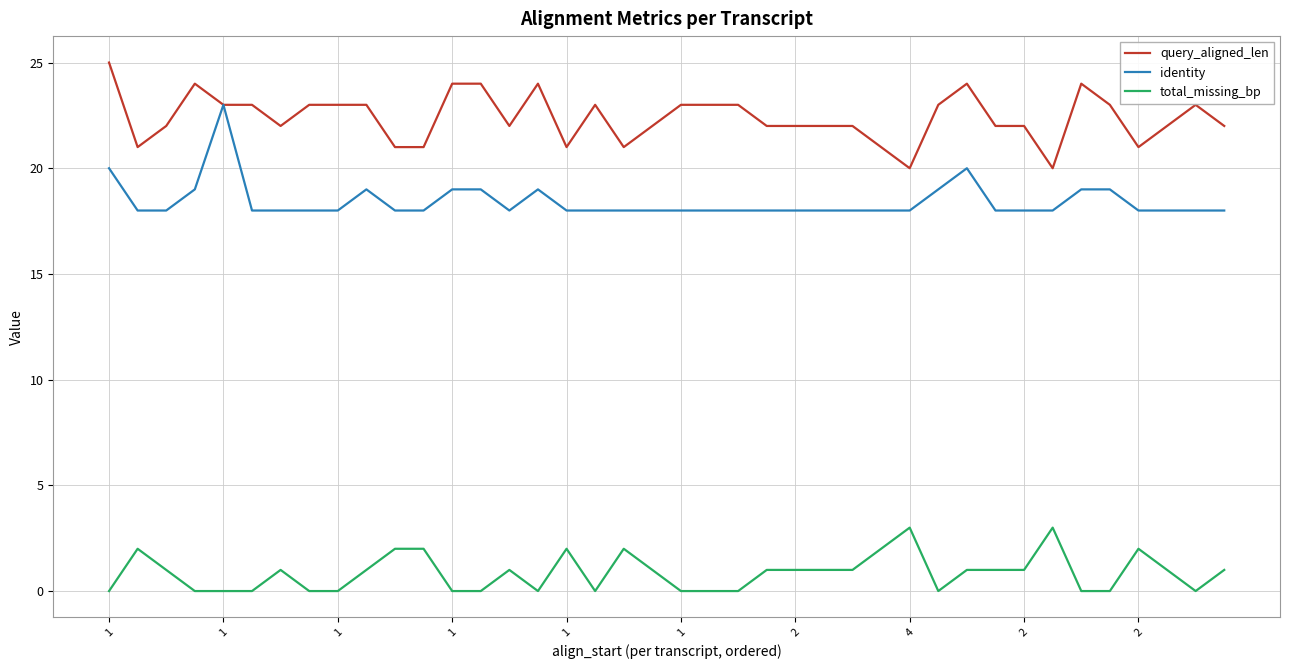

True or false: query_aligned_len and total_missing_bp cross at least once.

False